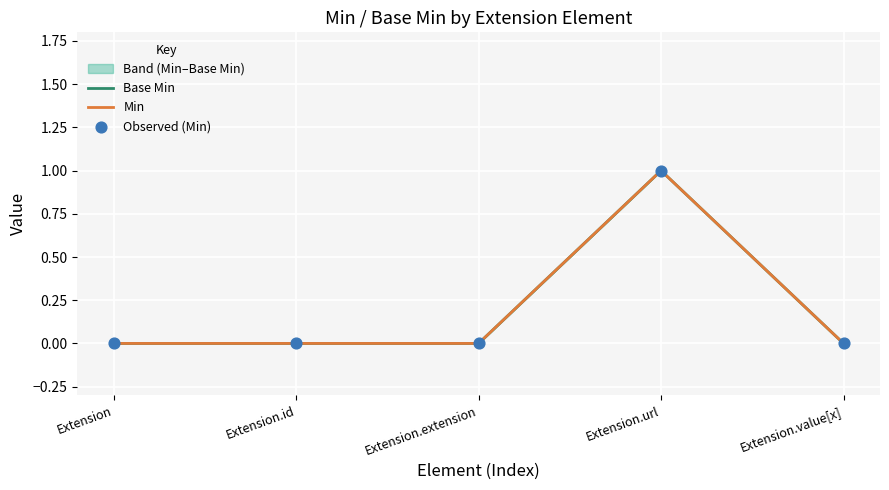

Which series reaches the maximum Y coordinate?

Base Min